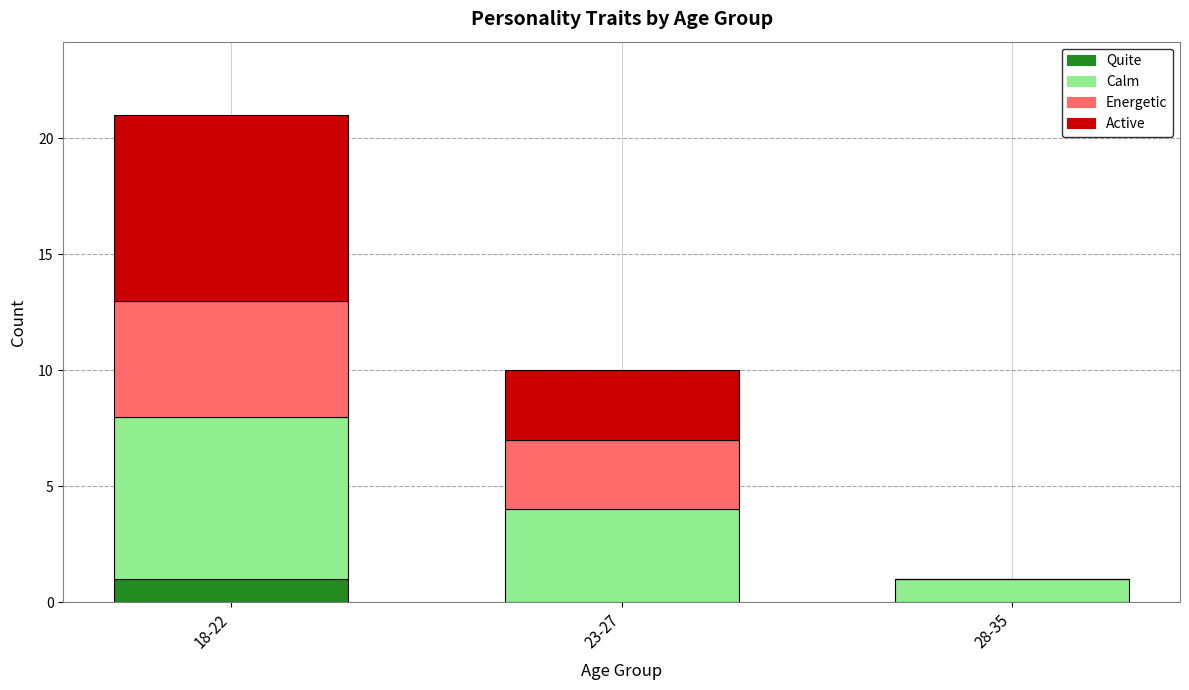

Is it true that Quite equals 1 at 18-22?

True